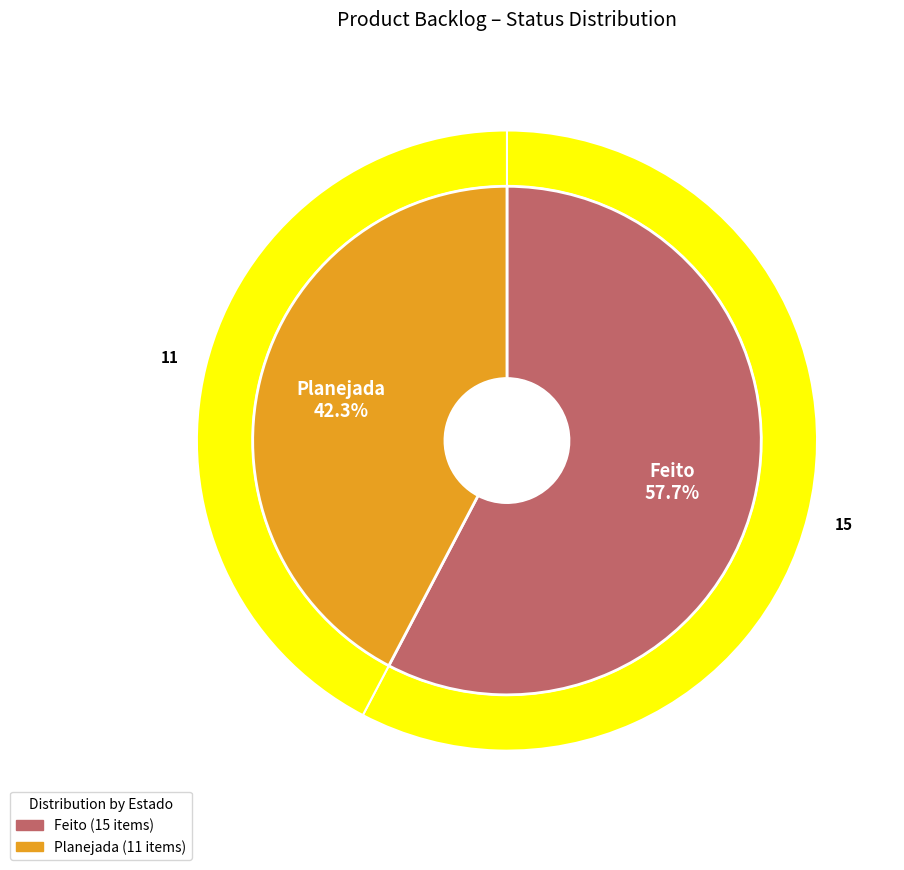

Between Planejada and Feito, which is larger?

Feito